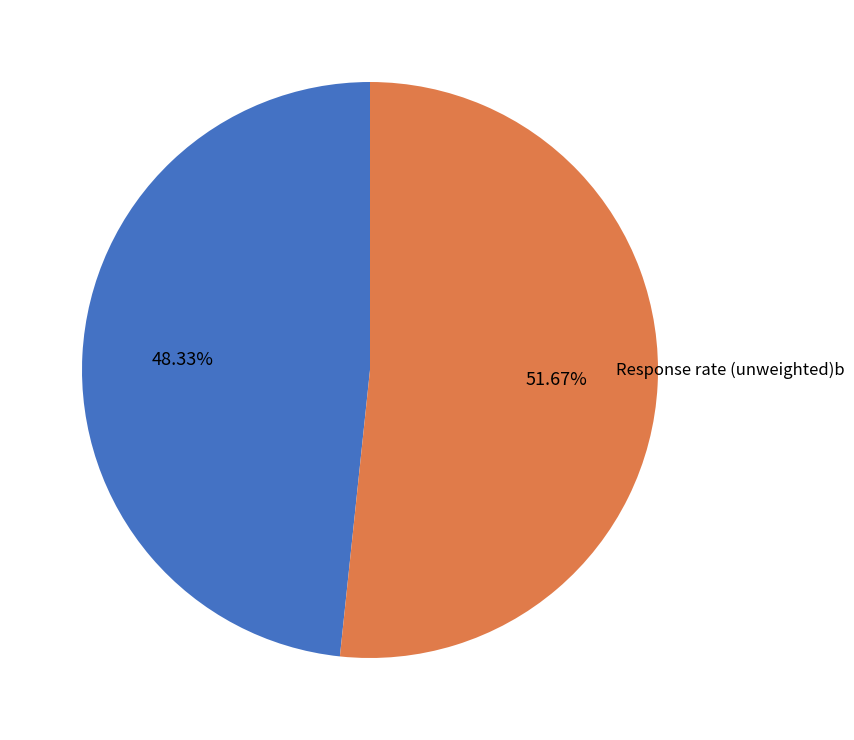

Rank the categories by value from highest to lowest.

Response rate (unweighted)b, Check-in ratea